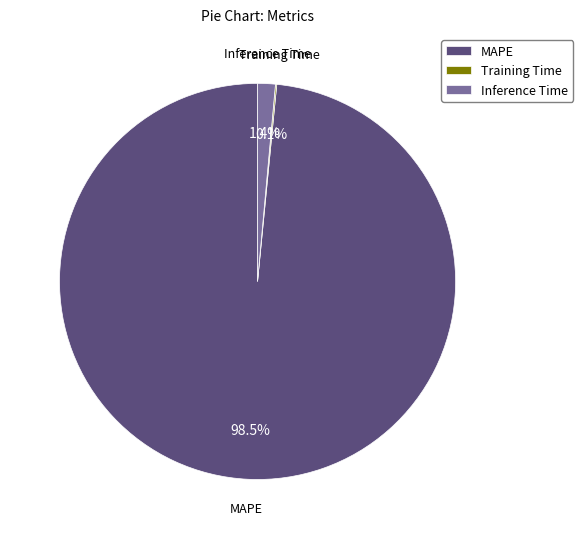

Which category accounts for the majority?

MAPE